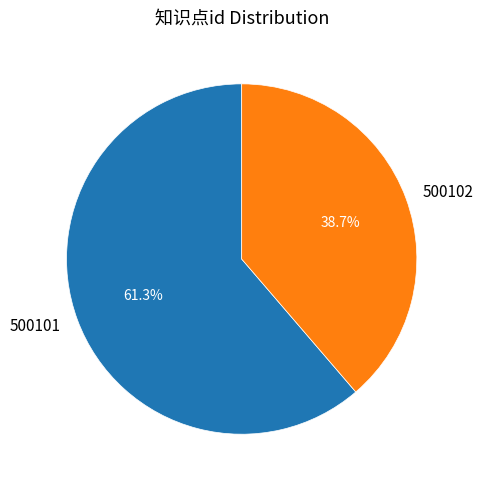

What percentage is the 500101 slice, to the nearest percent?

61%